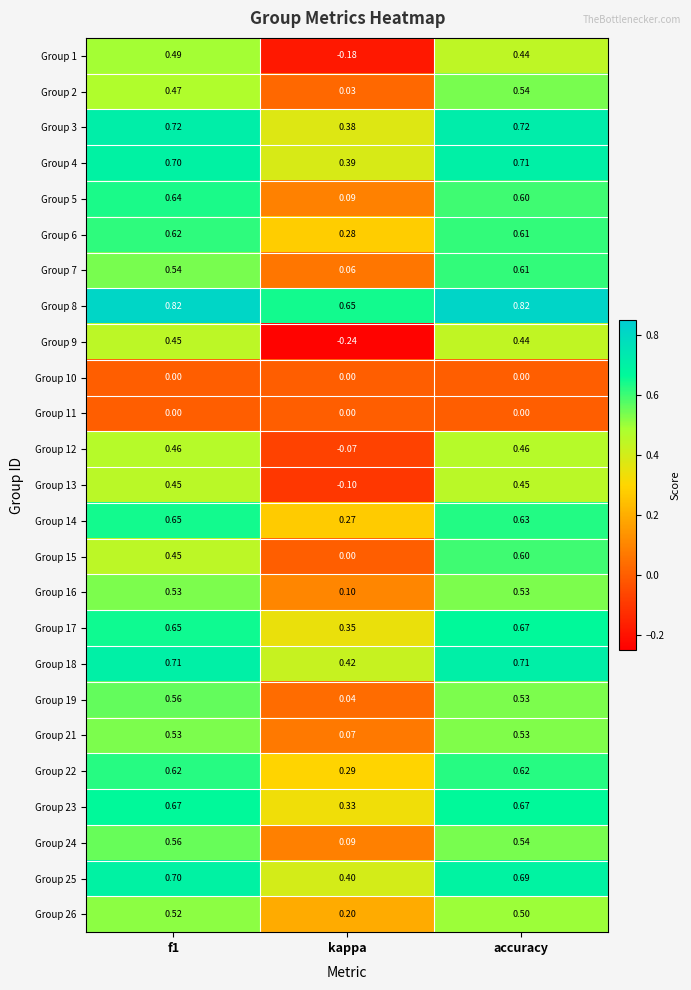

Where is Group 19 nearest to the value 0?

kappa